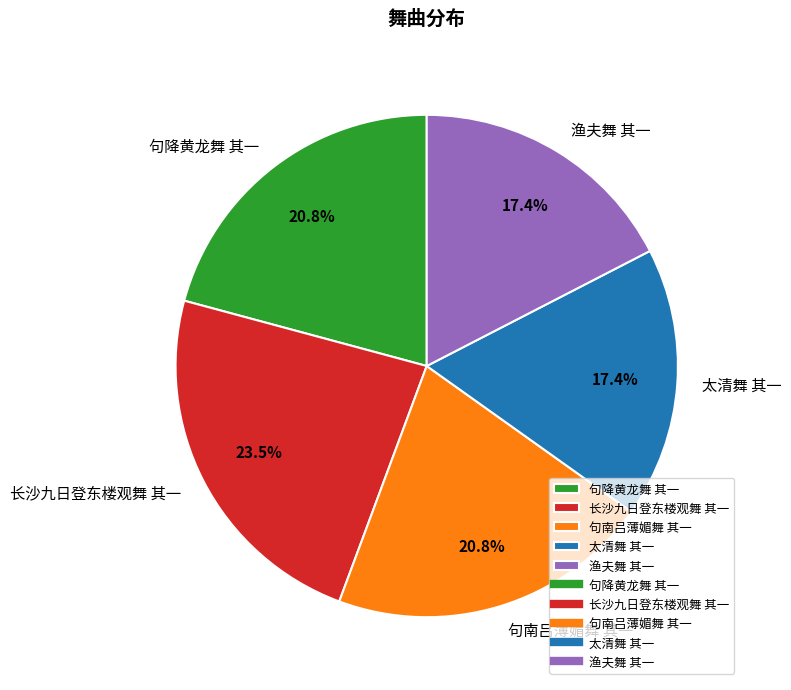

To the nearest percent, what is the average slice percentage?

20%